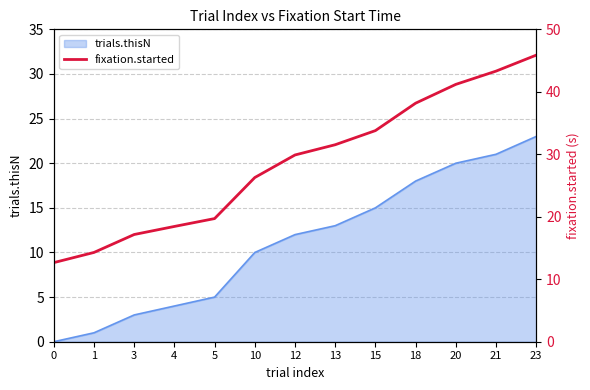

The value of trials.thisN at 0 is 0. True or false?

True